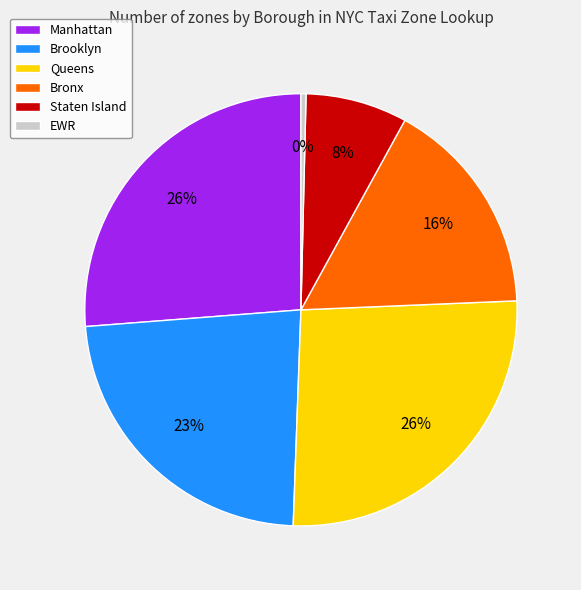

What is the smallest slice in the pie chart?

EWR